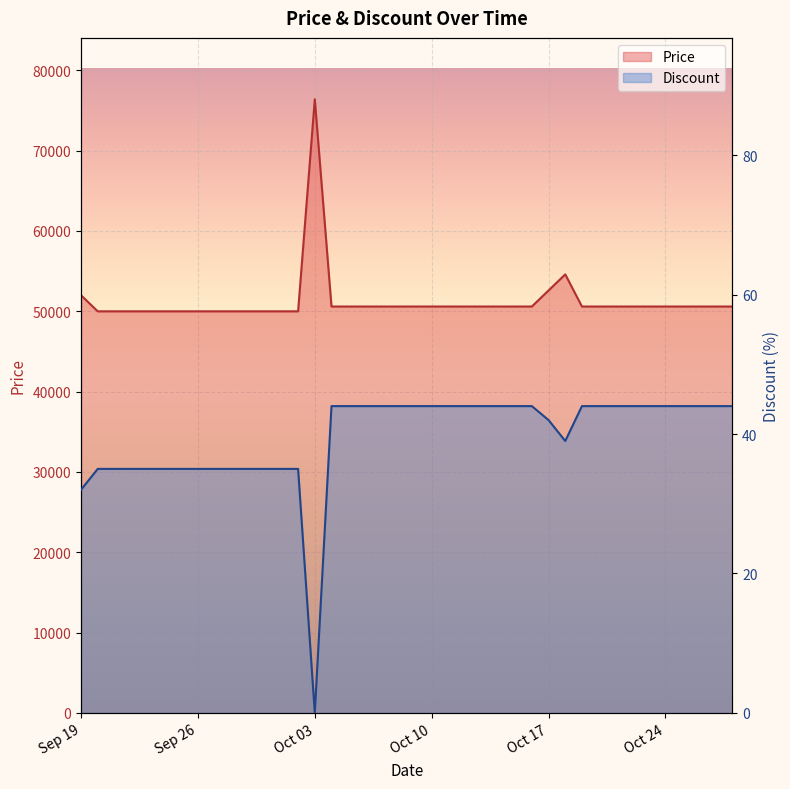

Where is the first local minimum for Discount?

Oct 03